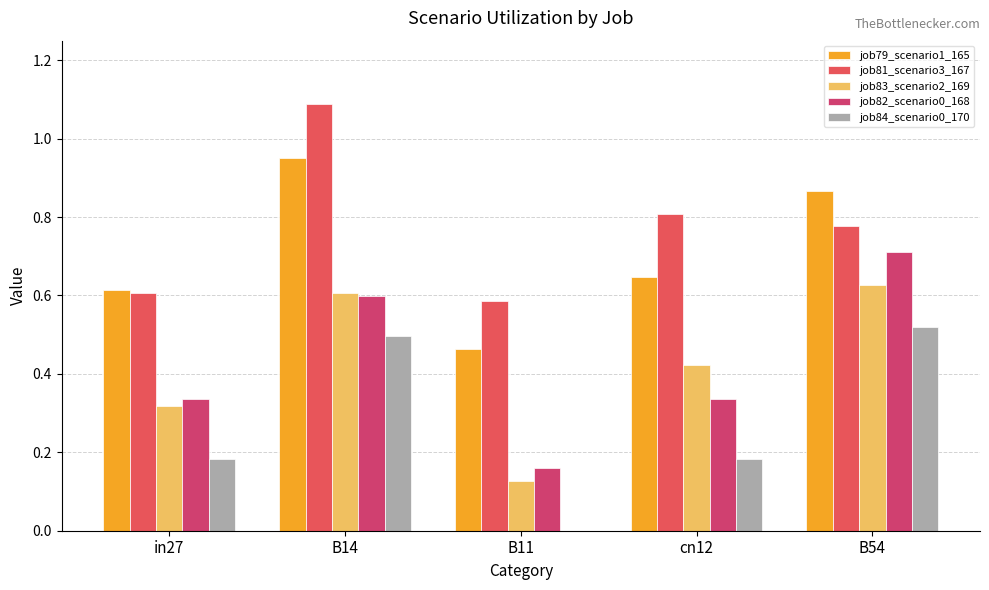

The job79_scenario1_165 series shows 0.4 at in27. True or false?

False